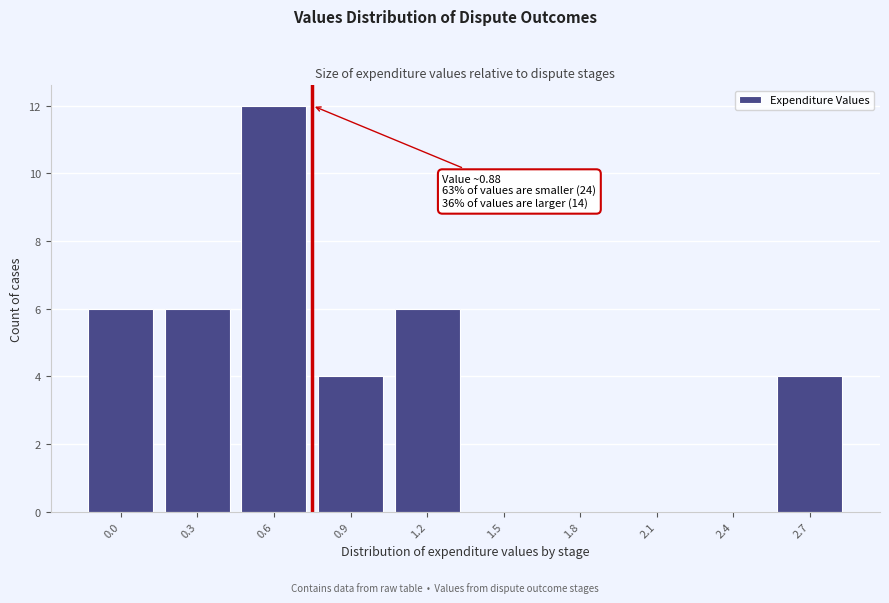

Reading left to right, extract all data points from this chart.

0.0=6	0.3=6	0.6=12	0.9=4	1.2=6	1.5=0	1.8=0	2.1=0	2.4=0	2.7=4